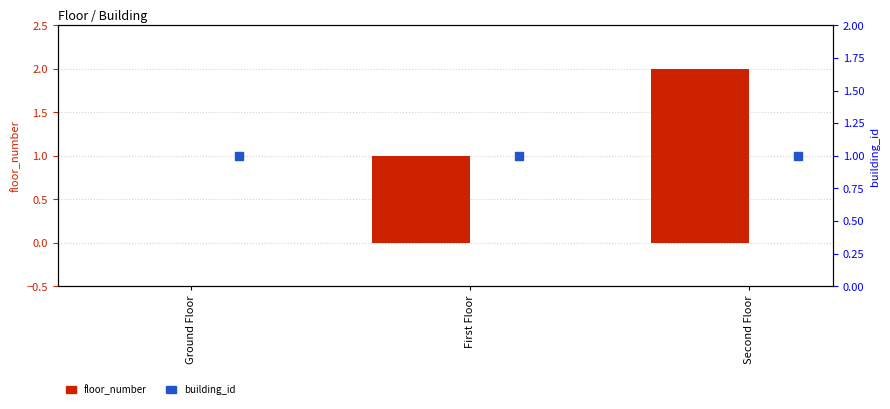

What is the total value across all series at First Floor?

2